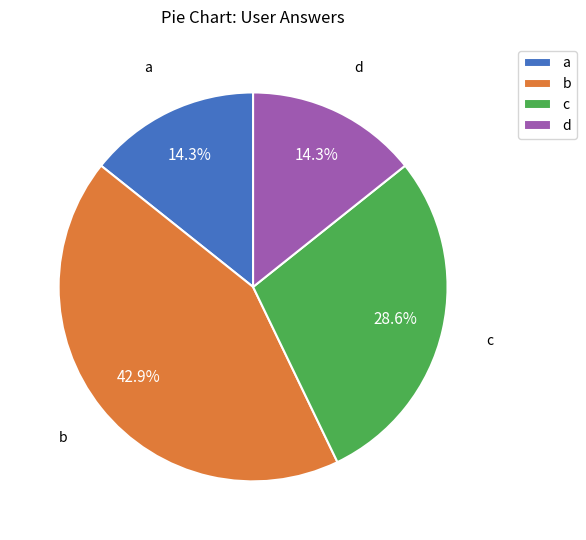

To the nearest percent, what is the difference between the largest and smallest slice percentages?

29%